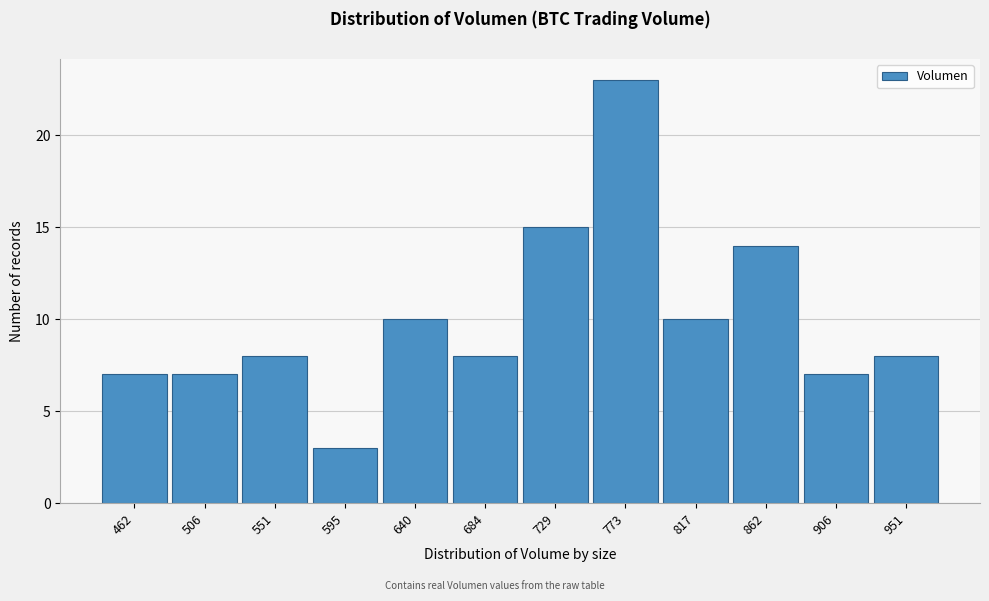

Reading left to right, what are all the values shown in this chart?

462=7	506=7	551=8	595=3	640=10	684=8	729=15	773=23	817=10	862=14	906=7	951=8